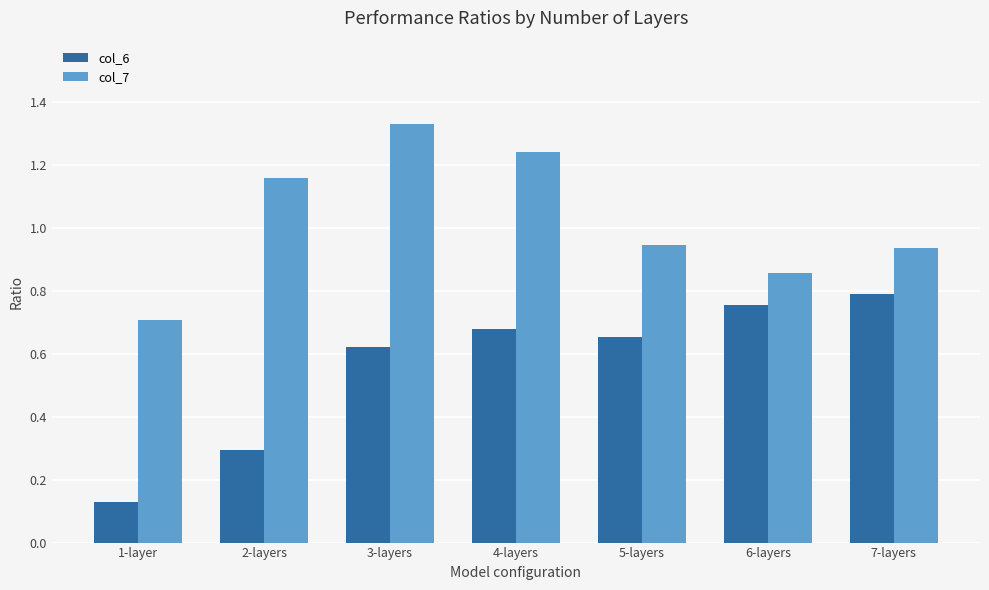

What is the label of the 2nd bar from the left?

2-layers